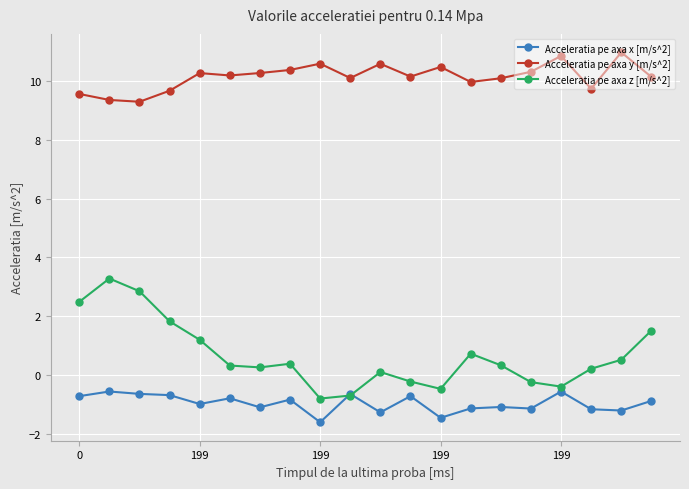

What is the value of the Acceleratia pe axa z [m/s^2] point at the 7th from the left?

0.3